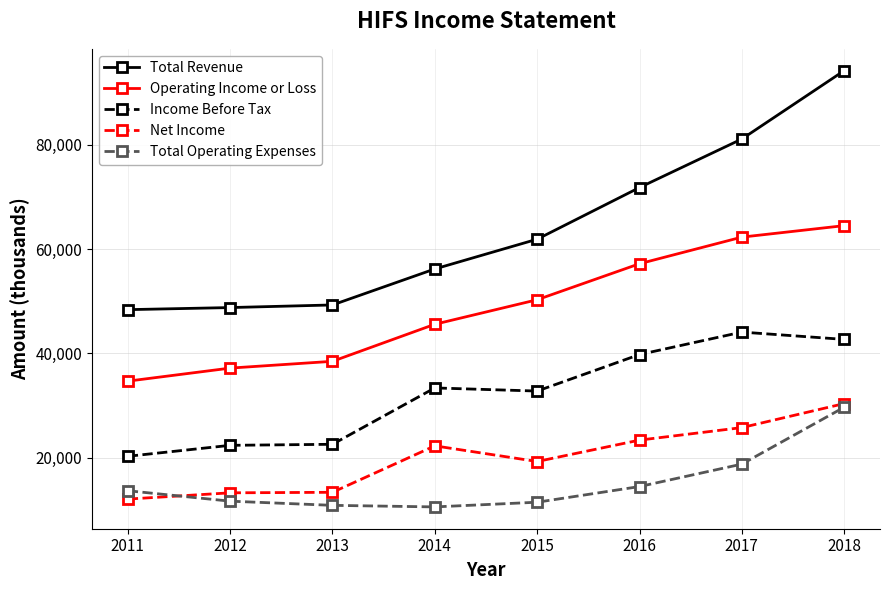

What are all the series names shown in the legend?

Total Revenue, Operating Income or Loss, Income Before Tax, Net Income, Total Operating Expenses